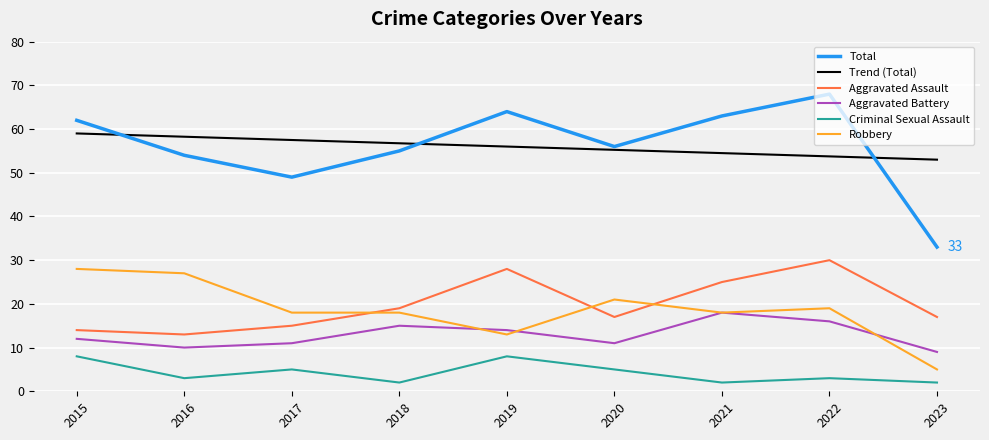

Does the chart display data point markers on the line(s)?

No